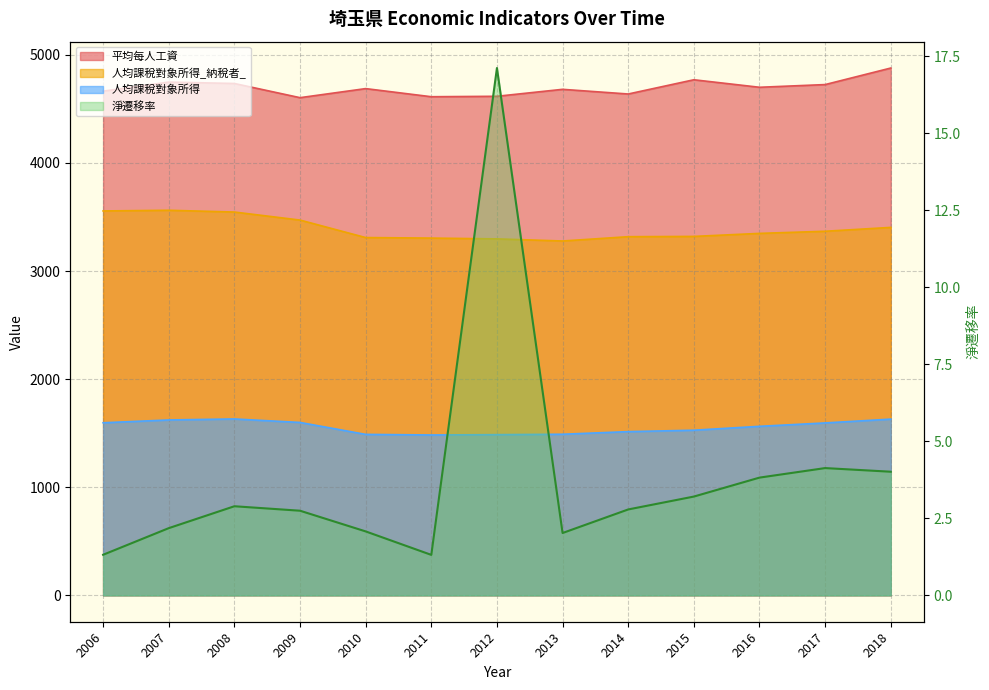

What is the lowest value of the 淨遷移率 series?

1.3